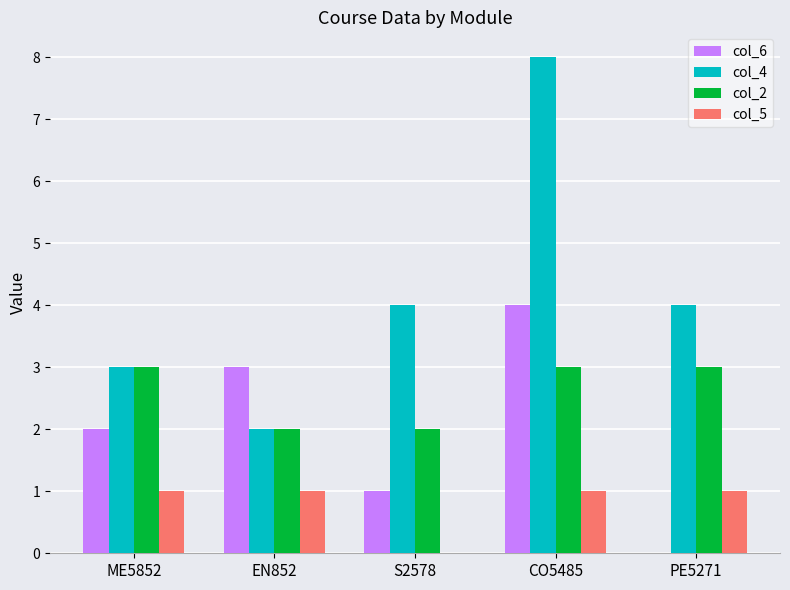

True or false: col_6 has a value of 5 at EN852.

False